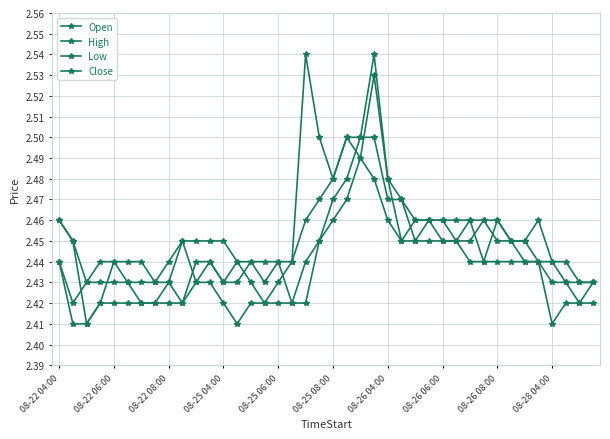

Does the chart display data point markers on the line(s)?

Yes